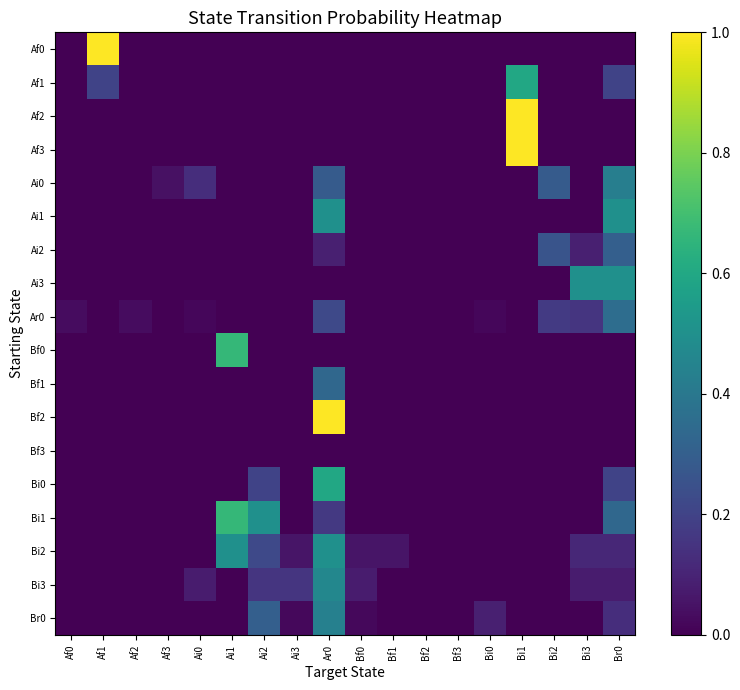

Reading left to right, list all the values displayed in this chart.

Af0: Af0=0.0	Af1=1.0	Af2=0.0	Af3=0.0	Ai0=0.0	Ai1=0.0	Ai2=0.0	Ai3=0.0	Ar0=0.0	Bf0=0.0	Bf1=0.0	Bf2=0.0	Bf3=0.0	Bi0=0.0	Bi1=0.0	Bi2=0.0	Bi3=0.0	Br0=0.0
Af1: Af0=0.0	Af1=0.2	Af2=0.0	Af3=0.0	Ai0=0.0	Ai1=0.0	Ai2=0.0	Ai3=0.0	Ar0=0.0	Bf0=0.0	Bf1=0.0	Bf2=0.0	Bf3=0.0	Bi0=0.0	Bi1=0.6	Bi2=0.0	Bi3=0.0	Br0=0.2
Af2: Af0=0.0	Af1=0.0	Af2=0.0	Af3=0.0	Ai0=0.0	Ai1=0.0	Ai2=0.0	Ai3=0.0	Ar0=0.0	Bf0=0.0	Bf1=0.0	Bf2=0.0	Bf3=0.0	Bi0=0.0	Bi1=1.0	Bi2=0.0	Bi3=0.0	Br0=0.0
Af3: Af0=0.0	Af1=0.0	Af2=0.0	Af3=0.0	Ai0=0.0	Ai1=0.0	Ai2=0.0	Ai3=0.0	Ar0=0.0	Bf0=0.0	Bf1=0.0	Bf2=0.0	Bf3=0.0	Bi0=0.0	Bi1=1.0	Bi2=0.0	Bi3=0.0	Br0=0.0
Ai0: Af0=0.0	Af1=0.0	Af2=0.0	Af3=0.0	Ai0=0.1	Ai1=0.0	Ai2=0.0	Ai3=0.0	Ar0=0.3	Bf0=0.0	Bf1=0.0	Bf2=0.0	Bf3=0.0	Bi0=0.0	Bi1=0.0	Bi2=0.3	Bi3=0.0	Br0=0.4
Ai1: Af0=0.0	Af1=0.0	Af2=0.0	Af3=0.0	Ai0=0.0	Ai1=0.0	Ai2=0.0	Ai3=0.0	Ar0=0.5	Bf0=0.0	Bf1=0.0	Bf2=0.0	Bf3=0.0	Bi0=0.0	Bi1=0.0	Bi2=0.0	Bi3=0.0	Br0=0.5
Ai2: Af0=0.0	Af1=0.0	Af2=0.0	Af3=0.0	Ai0=0.0	Ai1=0.0	Ai2=0.0	Ai3=0.0	Ar0=0.1	Bf0=0.0	Bf1=0.0	Bf2=0.0	Bf3=0.0	Bi0=0.0	Bi1=0.0	Bi2=0.3	Bi3=0.1	Br0=0.3
Ai3: Af0=0.0	Af1=0.0	Af2=0.0	Af3=0.0	Ai0=0.0	Ai1=0.0	Ai2=0.0	Ai3=0.0	Ar0=0.0	Bf0=0.0	Bf1=0.0	Bf2=0.0	Bf3=0.0	Bi0=0.0	Bi1=0.0	Bi2=0.0	Bi3=0.5	Br0=0.5
Ar0: Af0=0.0	Af1=0.0	Af2=0.0	Af3=0.0	Ai0=0.0	Ai1=0.0	Ai2=0.0	Ai3=0.0	Ar0=0.2	Bf0=0.0	Bf1=0.0	Bf2=0.0	Bf3=0.0	Bi0=0.0	Bi1=0.0	Bi2=0.2	Bi3=0.2	Br0=0.4
Bf0: Af0=0.0	Af1=0.0	Af2=0.0	Af3=0.0	Ai0=0.0	Ai1=0.7	Ai2=0.0	Ai3=0.0	Ar0=0.0	Bf0=0.0	Bf1=0.0	Bf2=0.0	Bf3=0.0	Bi0=0.0	Bi1=0.0	Bi2=0.0	Bi3=0.0	Br0=0.0
Bf1: Af0=0.0	Af1=0.0	Af2=0.0	Af3=0.0	Ai0=0.0	Ai1=0.0	Ai2=0.0	Ai3=0.0	Ar0=0.3	Bf0=0.0	Bf1=0.0	Bf2=0.0	Bf3=0.0	Bi0=0.0	Bi1=0.0	Bi2=0.0	Bi3=0.0	Br0=0.0
Bf2: Af0=0.0	Af1=0.0	Af2=0.0	Af3=0.0	Ai0=0.0	Ai1=0.0	Ai2=0.0	Ai3=0.0	Ar0=1.0	Bf0=0.0	Bf1=0.0	Bf2=0.0	Bf3=0.0	Bi0=0.0	Bi1=0.0	Bi2=0.0	Bi3=0.0	Br0=0.0
Bf3: Af0=0.0	Af1=0.0	Af2=0.0	Af3=0.0	Ai0=0.0	Ai1=0.0	Ai2=0.0	Ai3=0.0	Ar0=0.0	Bf0=0.0	Bf1=0.0	Bf2=0.0	Bf3=0.0	Bi0=0.0	Bi1=0.0	Bi2=0.0	Bi3=0.0	Br0=0.0
Bi0: Af0=0.0	Af1=0.0	Af2=0.0	Af3=0.0	Ai0=0.0	Ai1=0.0	Ai2=0.2	Ai3=0.0	Ar0=0.6	Bf0=0.0	Bf1=0.0	Bf2=0.0	Bf3=0.0	Bi0=0.0	Bi1=0.0	Bi2=0.0	Bi3=0.0	Br0=0.2
Bi1: Af0=0.0	Af1=0.0	Af2=0.0	Af3=0.0	Ai0=0.0	Ai1=0.7	Ai2=0.5	Ai3=0.0	Ar0=0.2	Bf0=0.0	Bf1=0.0	Bf2=0.0	Bf3=0.0	Bi0=0.0	Bi1=0.0	Bi2=0.0	Bi3=0.0	Br0=0.3
Bi2: Af0=0.0	Af1=0.0	Af2=0.0	Af3=0.0	Ai0=0.0	Ai1=0.5	Ai2=0.2	Ai3=0.1	Ar0=0.5	Bf0=0.1	Bf1=0.1	Bf2=0.0	Bf3=0.0	Bi0=0.0	Bi1=0.0	Bi2=0.0	Bi3=0.1	Br0=0.1
Bi3: Af0=0.0	Af1=0.0	Af2=0.0	Af3=0.0	Ai0=0.1	Ai1=0.0	Ai2=0.2	Ai3=0.2	Ar0=0.5	Bf0=0.1	Bf1=0.0	Bf2=0.0	Bf3=0.0	Bi0=0.0	Bi1=0.0	Bi2=0.0	Bi3=0.1	Br0=0.1
Br0: Af0=0.0	Af1=0.0	Af2=0.0	Af3=0.0	Ai0=0.0	Ai1=0.0	Ai2=0.3	Ai3=0.0	Ar0=0.4	Bf0=0.0	Bf1=0.0	Bf2=0.0	Bf3=0.0	Bi0=0.1	Bi1=0.0	Bi2=0.0	Bi3=0.0	Br0=0.1